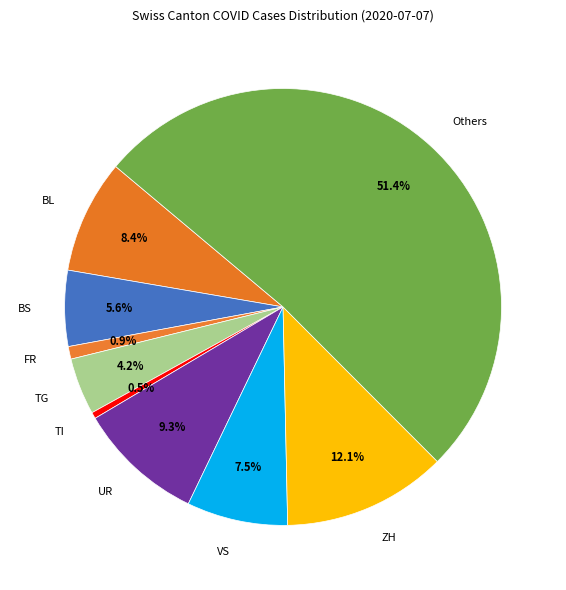

What is the largest slice in the pie chart?

Others